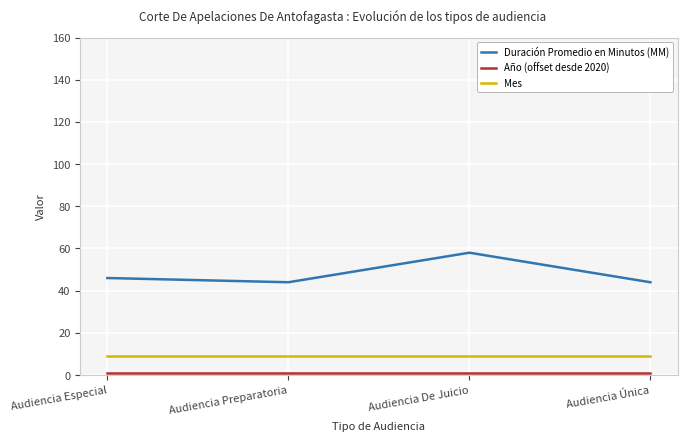

The value of Mes at Audiencia Preparatoria is 16. True or false?

False